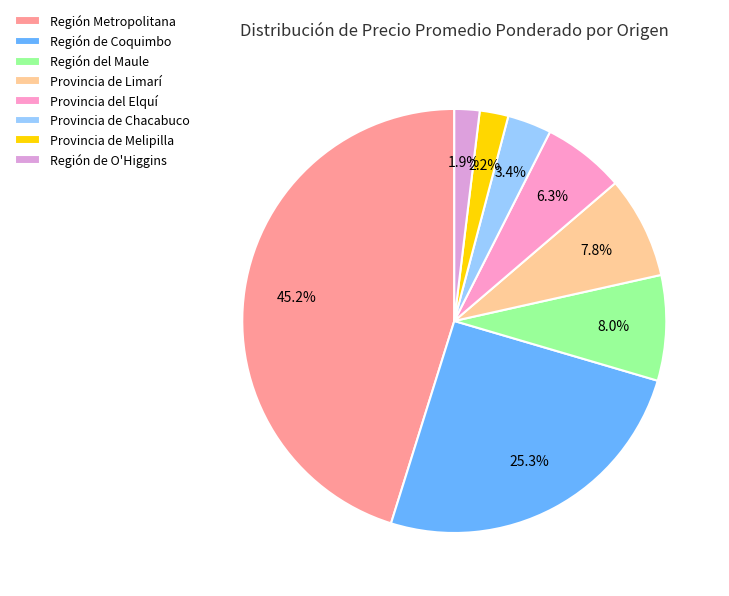

What percentage is the Región de Coquimbo slice, to the nearest percent?

25%